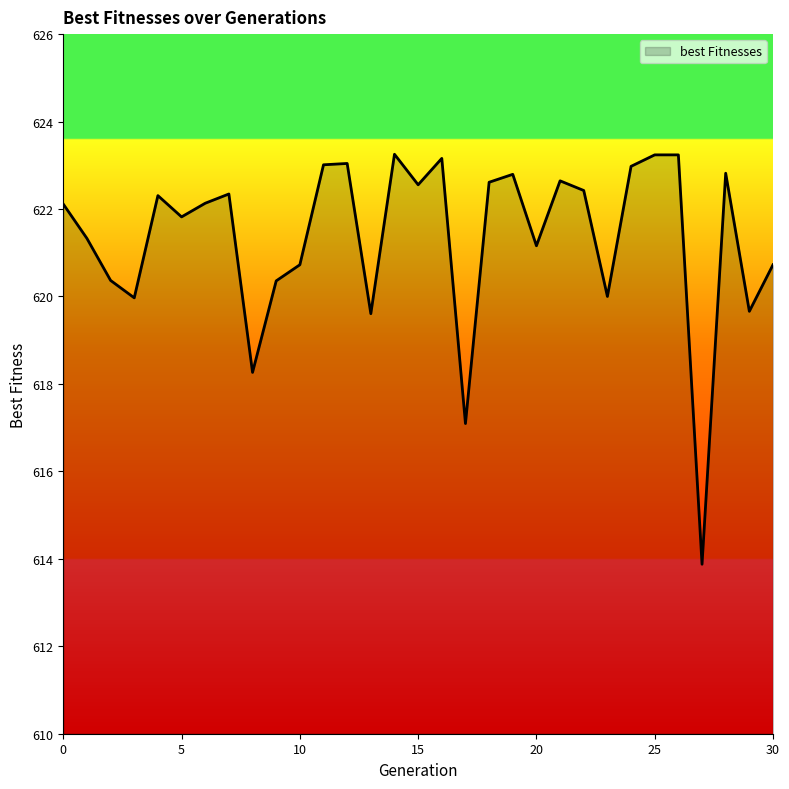

How many distinct data groups are displayed?

1